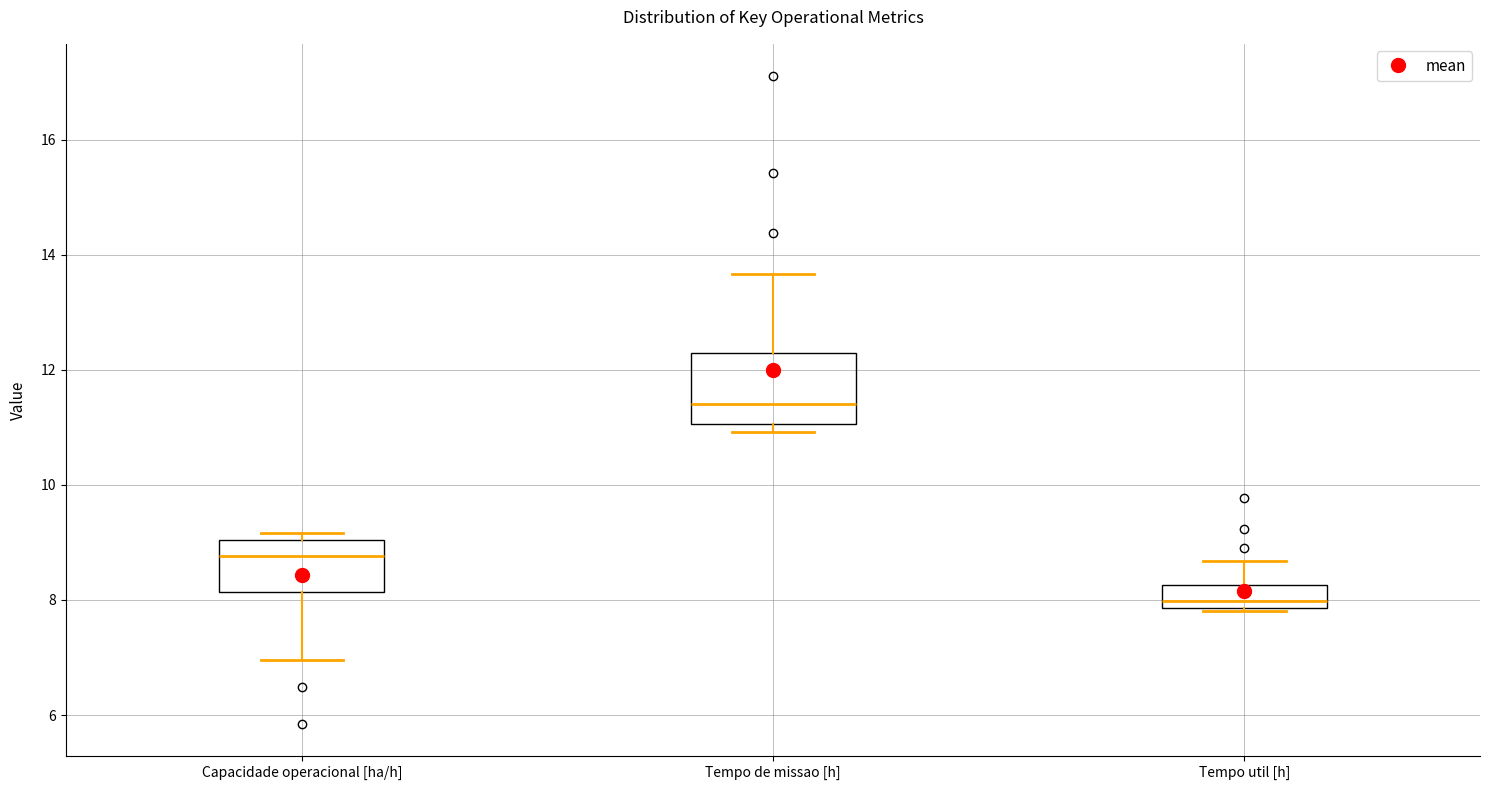

Which box is the tallest, from its lower edge to its upper edge?

Tempo de missao [h]